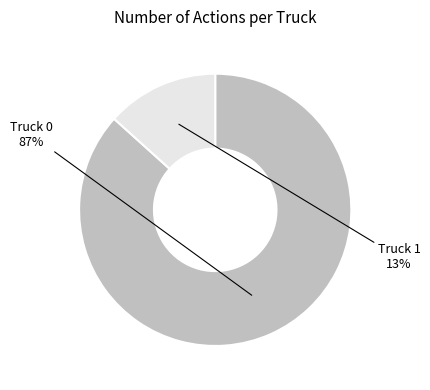

Is it true that Truck 0 is 87% of the pie?

True